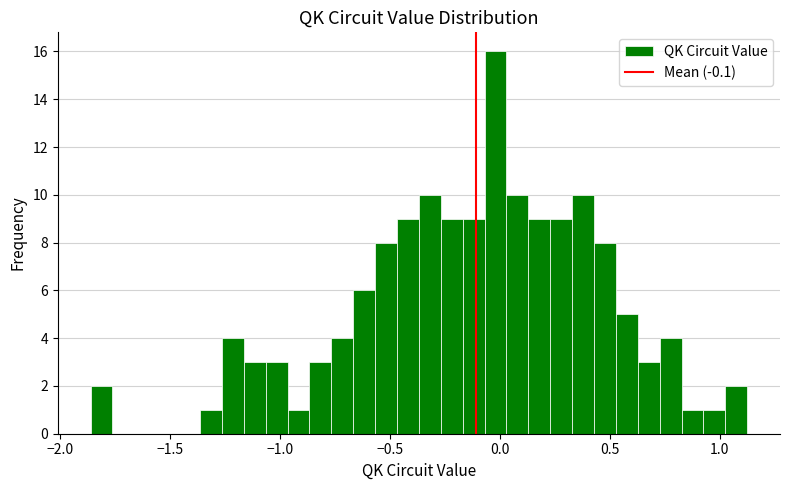

Read against the x-axis, roughly where is the centre of the tallest bar?

0.00